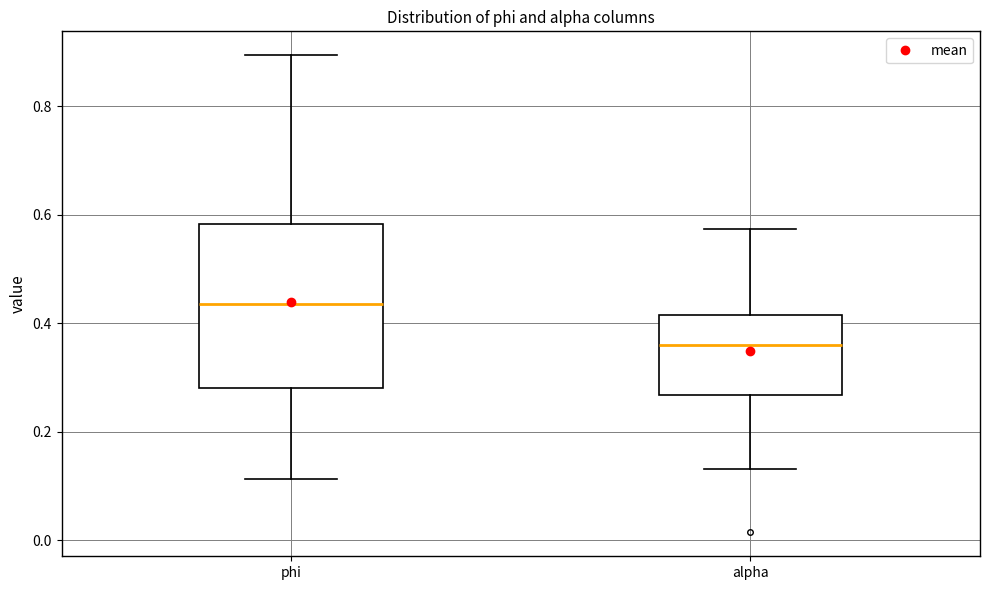

Which box has the highest median line?

phi